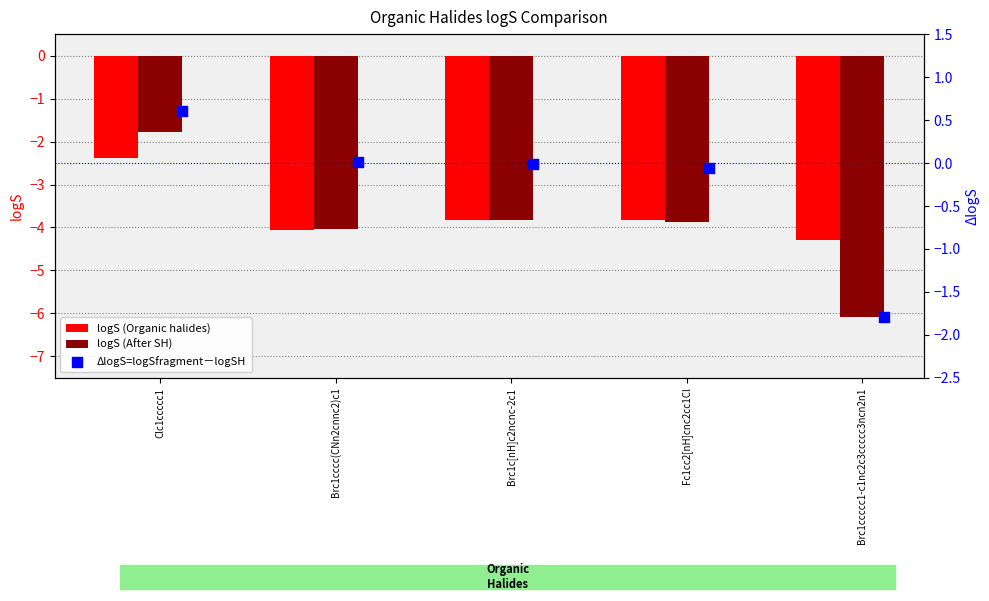

What are all the series names shown in the legend?

logS (Organic halides), logS (After SH), ΔlogS=logSfragment－logSH